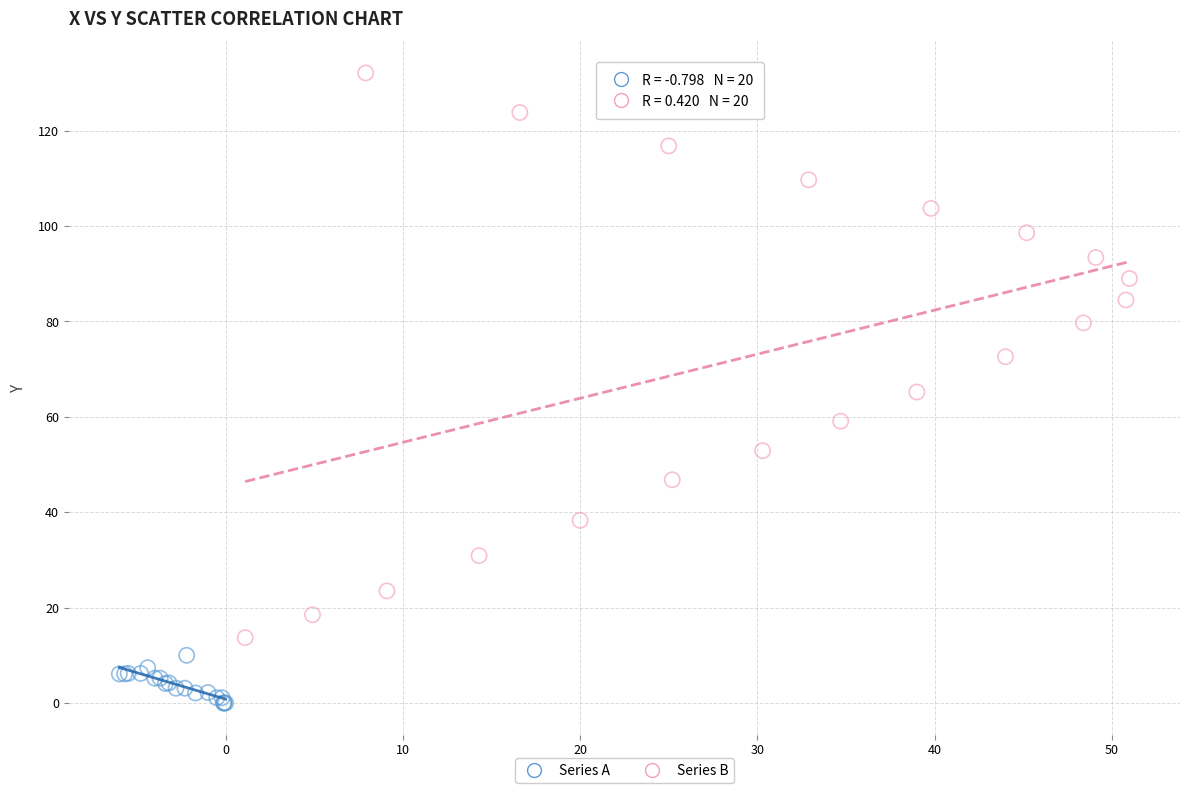

Which series has the widest spread of Y values?

Series B